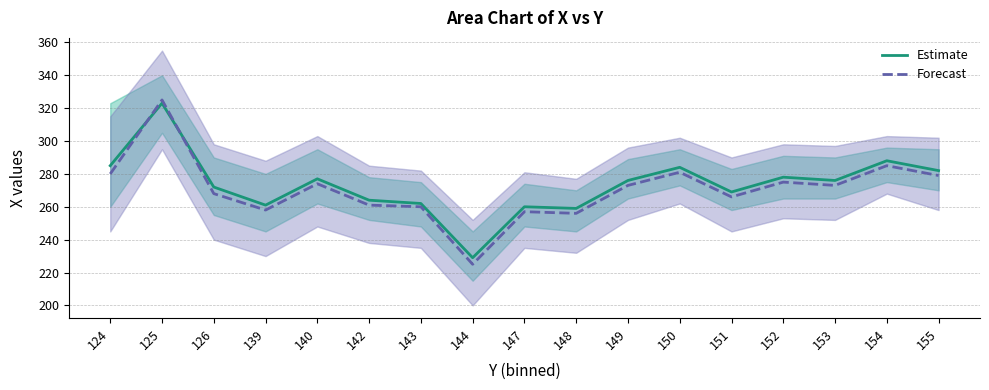

What is the difference between the maximum and minimum values in the Forecast series?

100